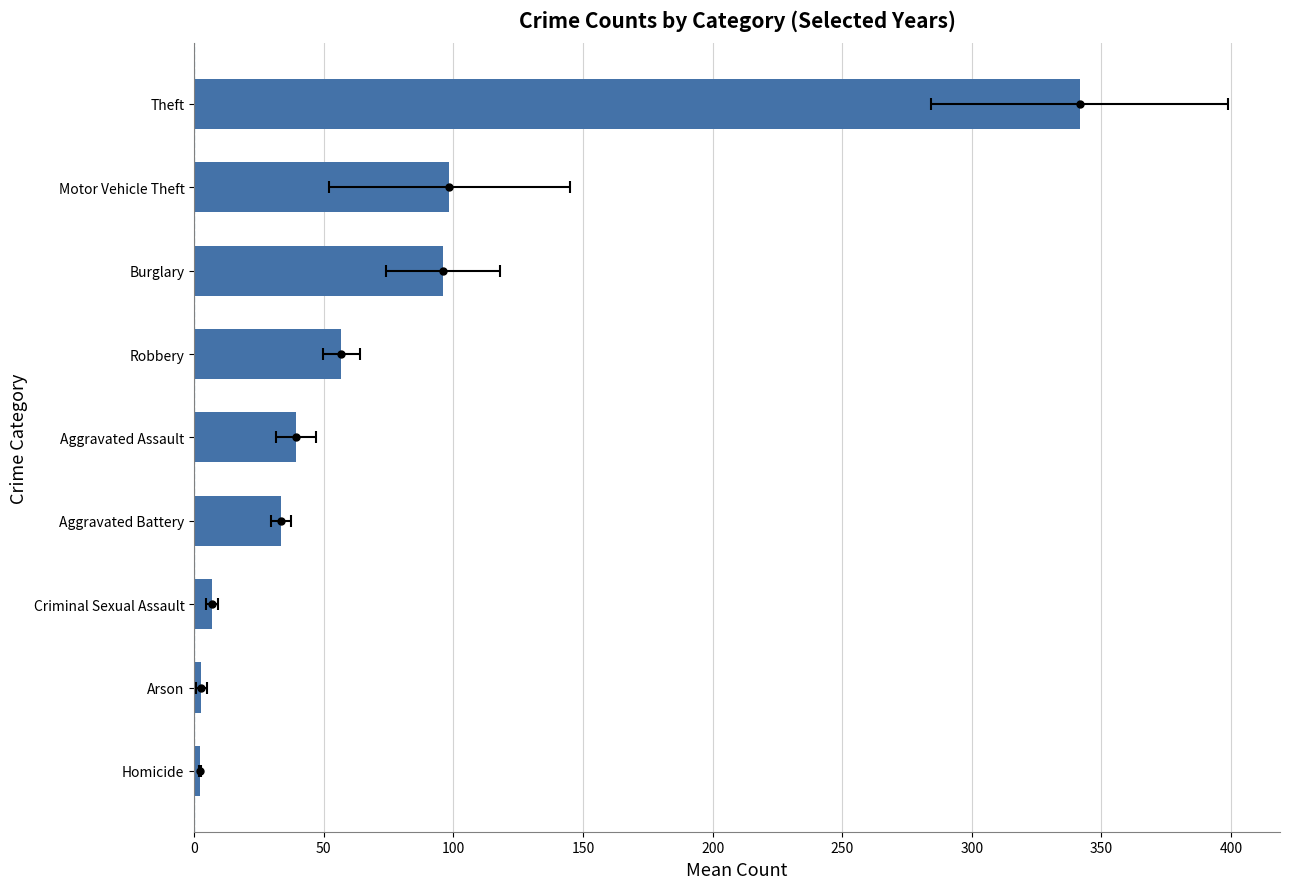

True or false: the data shows 11.5 at Robbery.

False